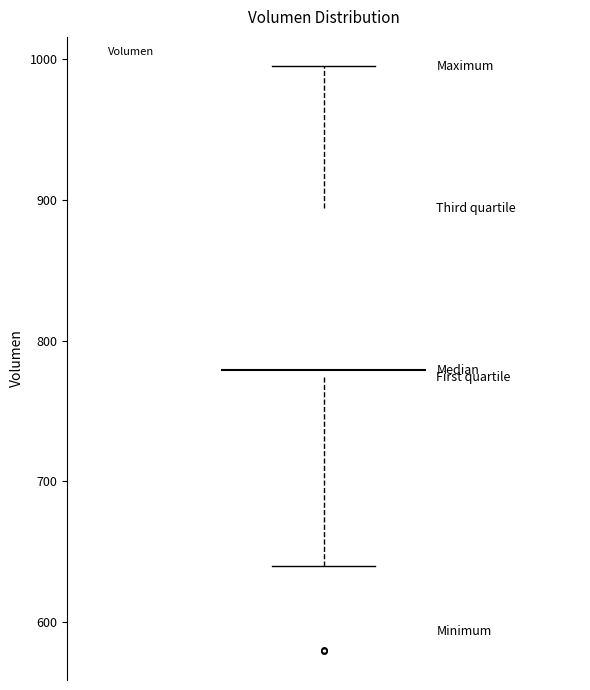

Read this box plot against the y-axis: the position of the median line, the range covered by the box, and the ends of both whiskers. The values are not printed on the chart, so give them approximately, as read against the axis.

median 780, box 770 to 890, whiskers 640 to 1000